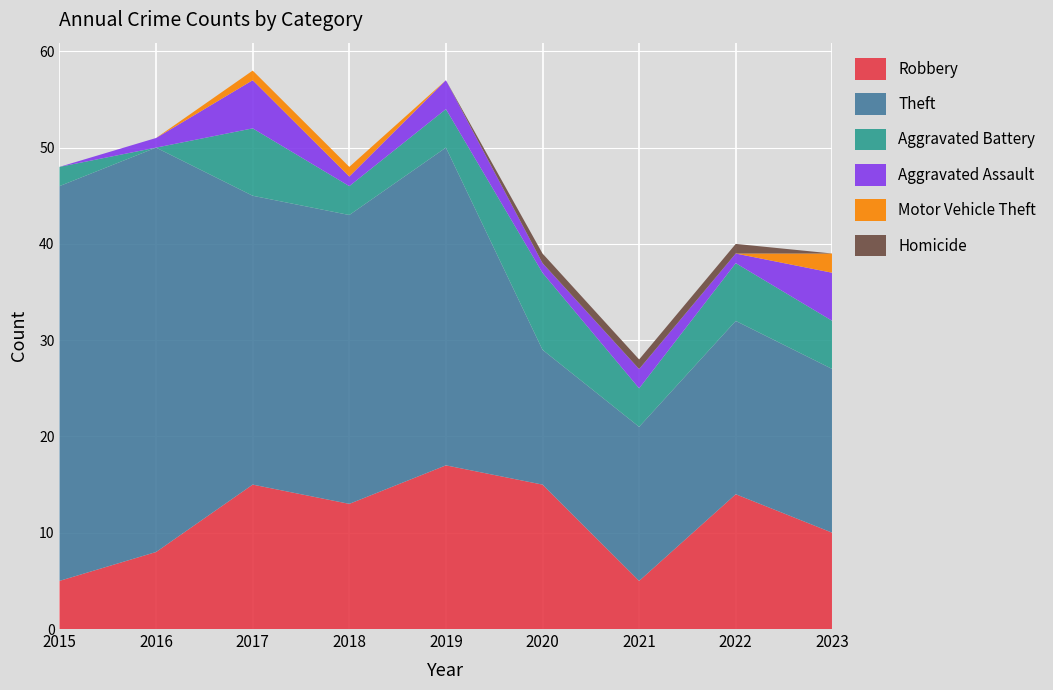

Reading right to left, transcribe all the data shown in this chart.

Robbery: 2023=10	2022=14	2021=5	2020=15	2019=17	2018=13	2017=15	2016=8	2015=5
Theft: 2023=17	2022=18	2021=16	2020=14	2019=33	2018=30	2017=30	2016=42	2015=41
Aggravated Battery: 2023=5	2022=6	2021=4	2020=8	2019=4	2018=3	2017=7	2016=0	2015=2
Aggravated Assault: 2023=5	2022=1	2021=2	2020=1	2019=3	2018=1	2017=5	2016=1	2015=0
Motor Vehicle Theft: 2023=2	2022=0	2021=0	2020=0	2019=0	2018=1	2017=1	2016=0	2015=0
Homicide: 2023=0	2022=1	2021=1	2020=1	2019=0	2018=0	2017=0	2016=0	2015=0